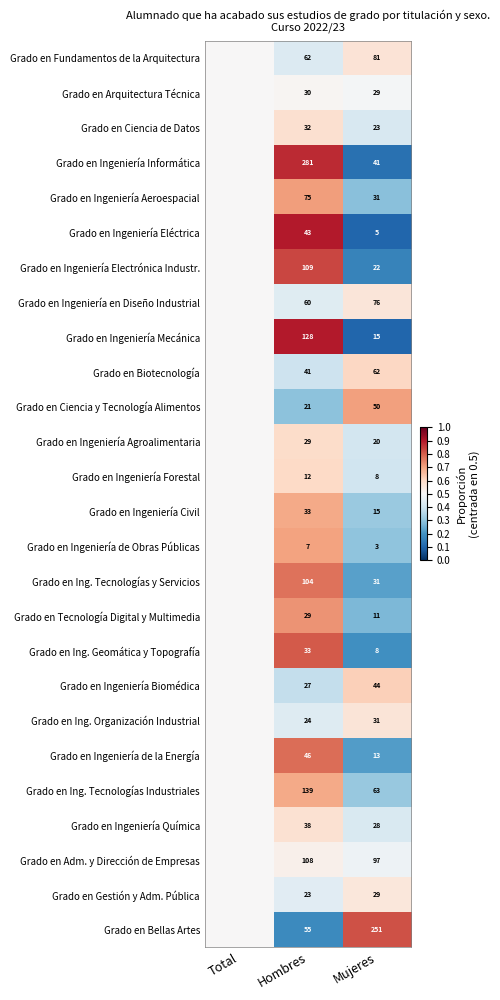

The value of Grado en Ingeniería de Obras Públicas at Hombres is 3. True or false?

False